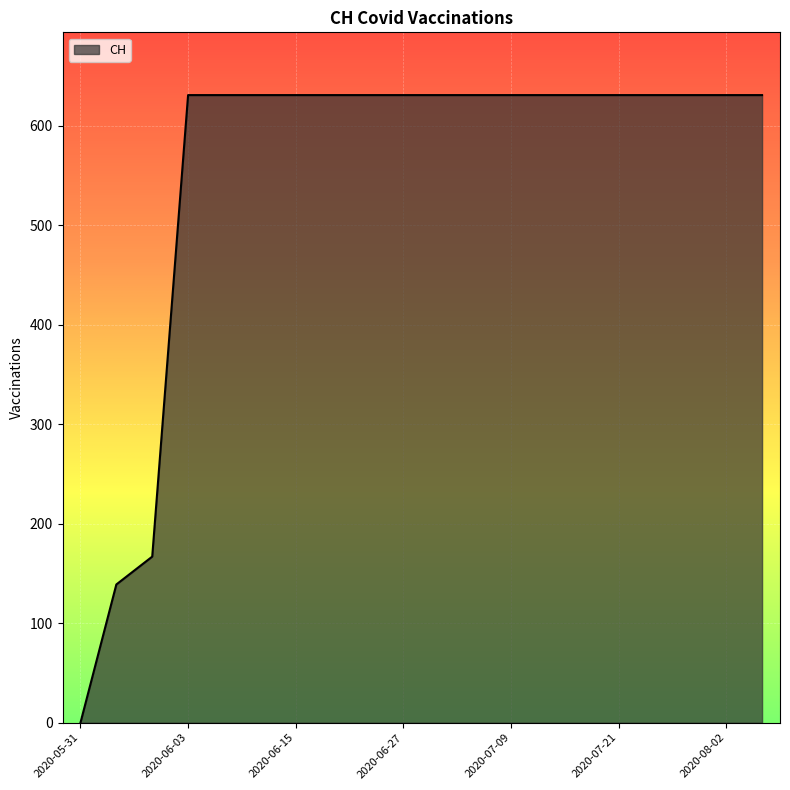

What is the difference between the maximum and minimum values?

631